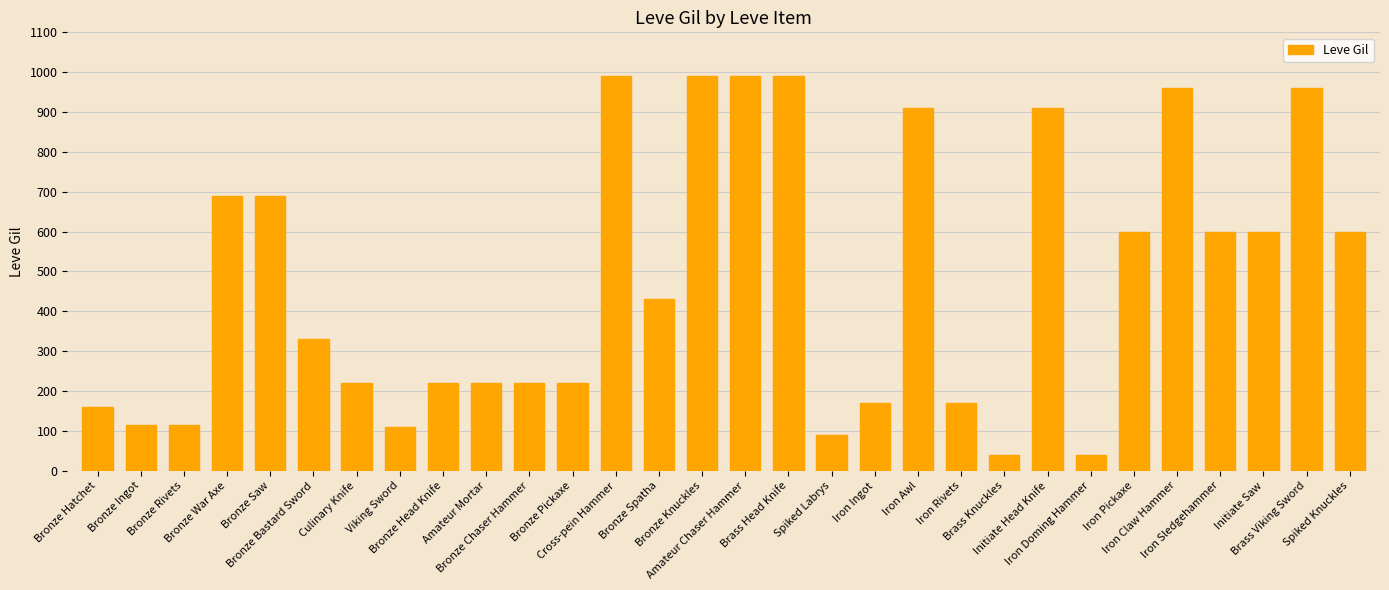

What is the value of the 9th bar from the left?

220